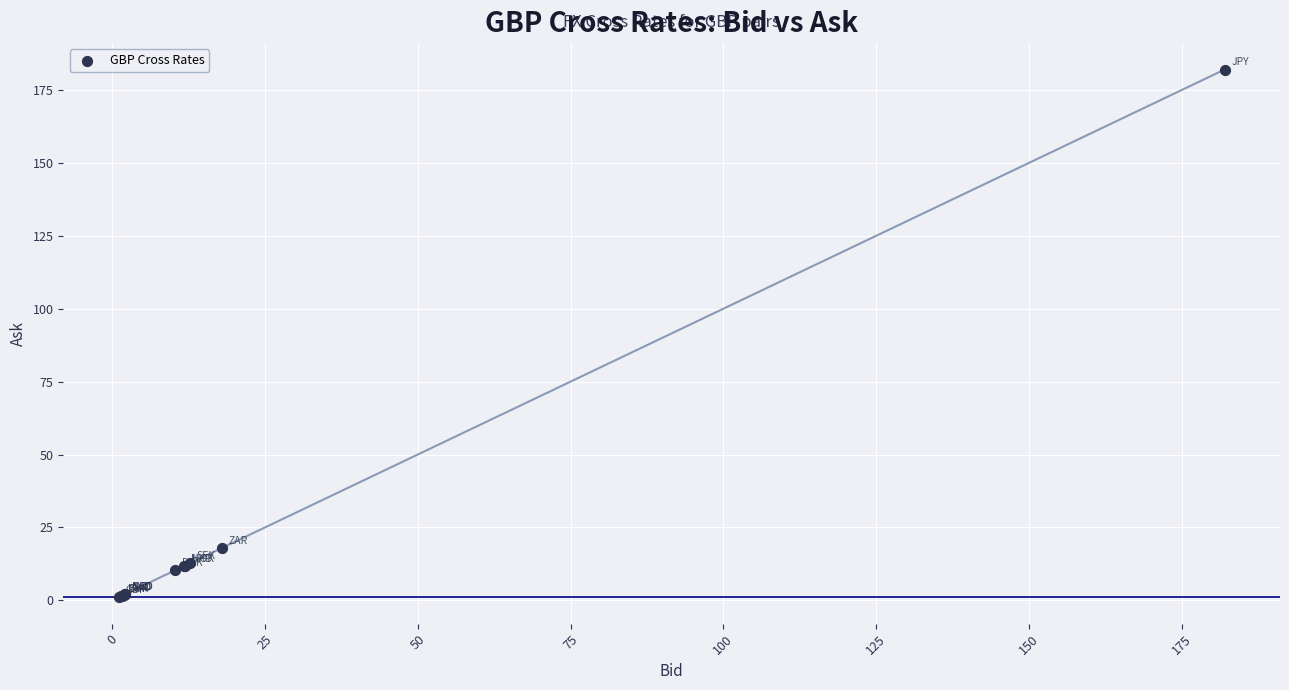

What Y value in the scatter plot is closest to 91?

17.9